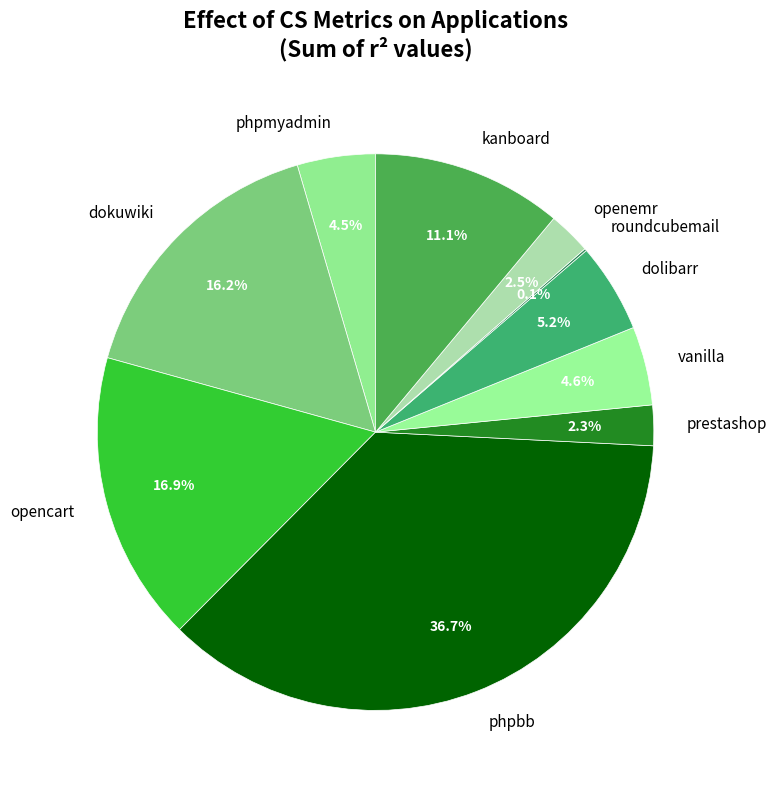

Approximately how many times larger is the value at opencart compared to kanboard?

1.5